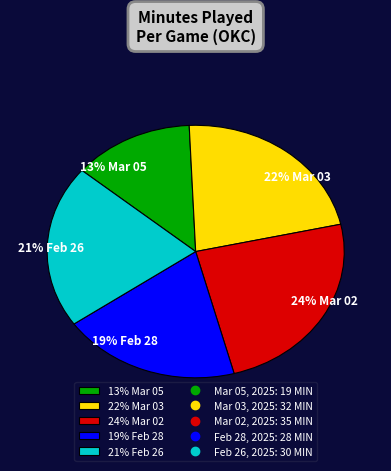

What is the smallest slice in the pie chart?

Mar 05, 2025